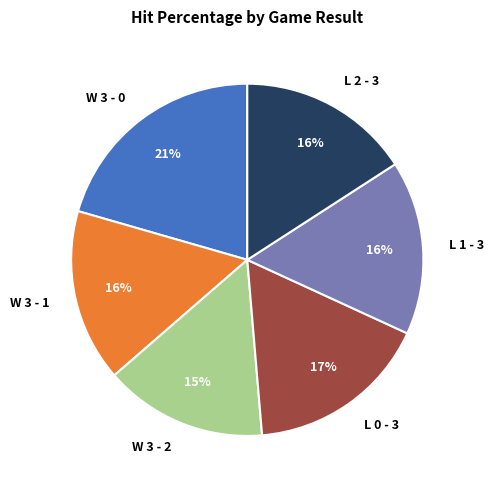

Does any single category account for the majority?

No